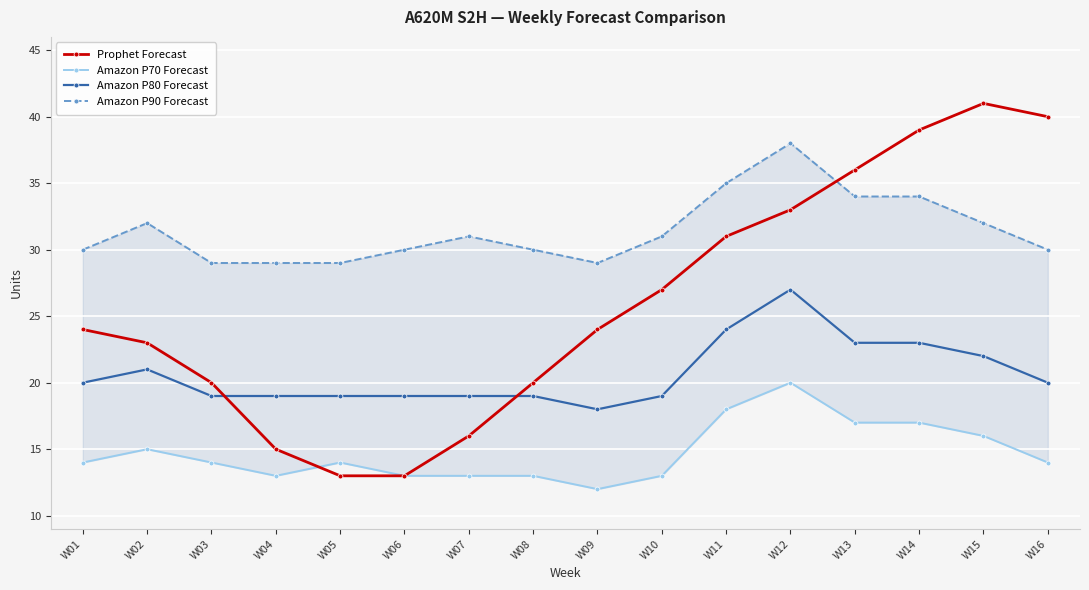

What is the value of the Amazon P80 Forecast point at the 11th from the left?

24